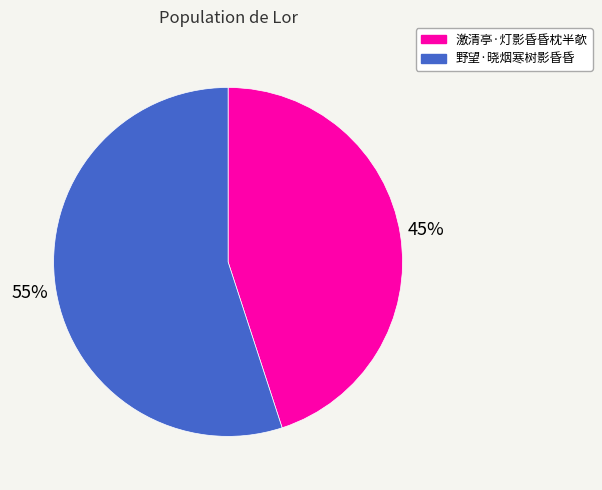

Is it true that 激清亭·灯影昏昏枕半欹 is 45% of the pie?

True